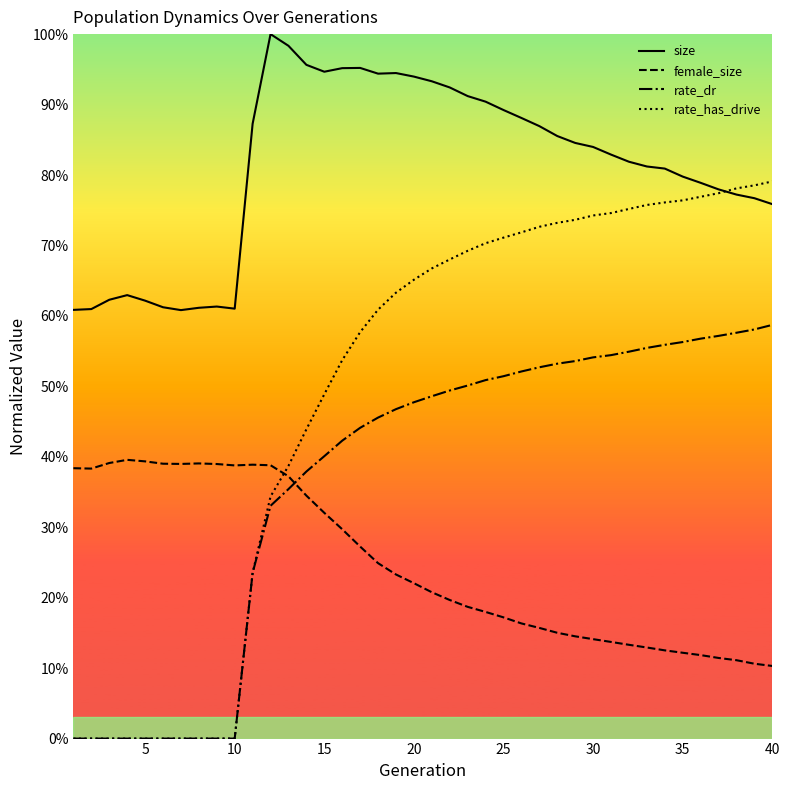

Is this an area chart (filled region under the line)?

No